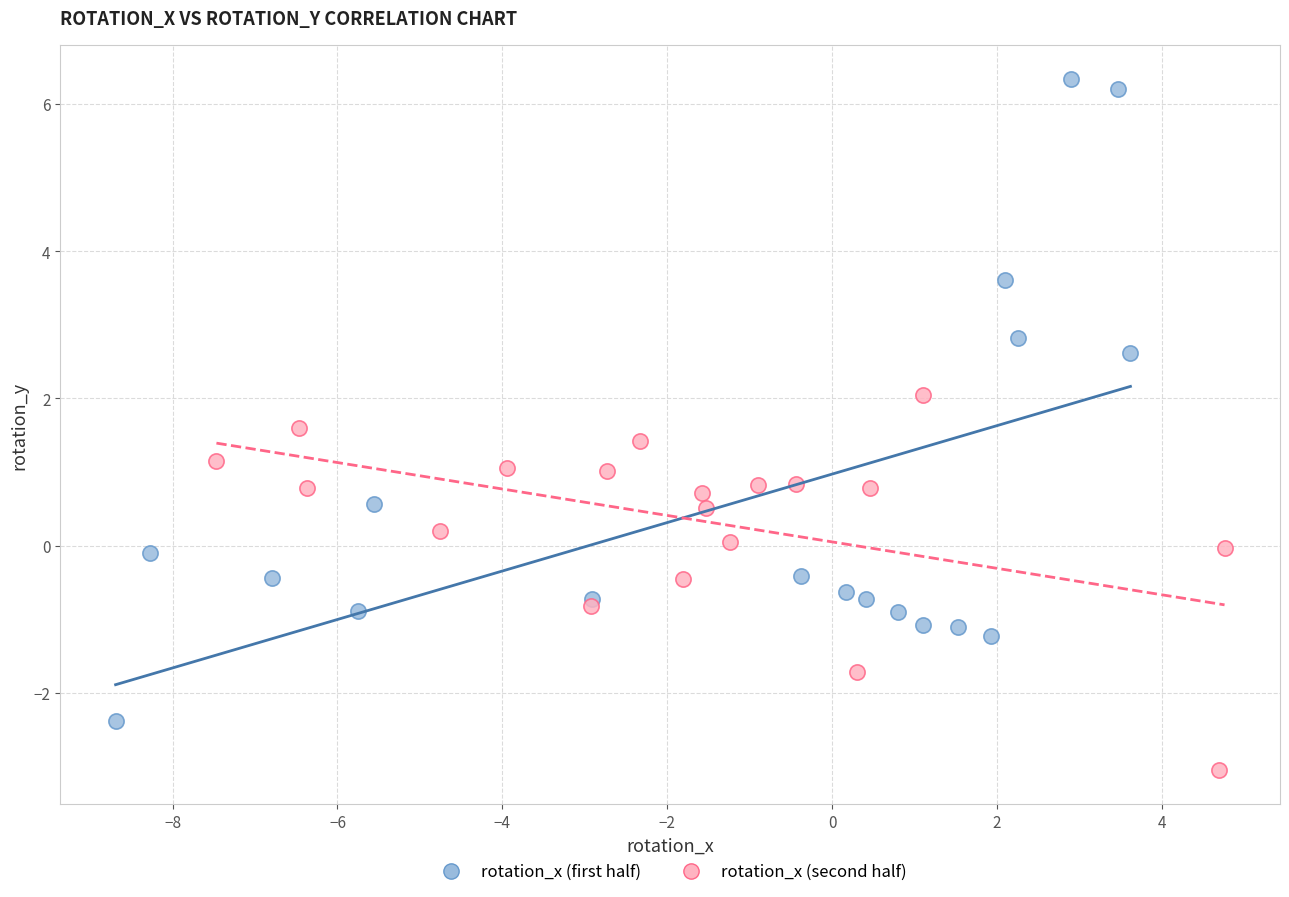

Which series reaches the minimum Y coordinate?

rotation_x (second half)